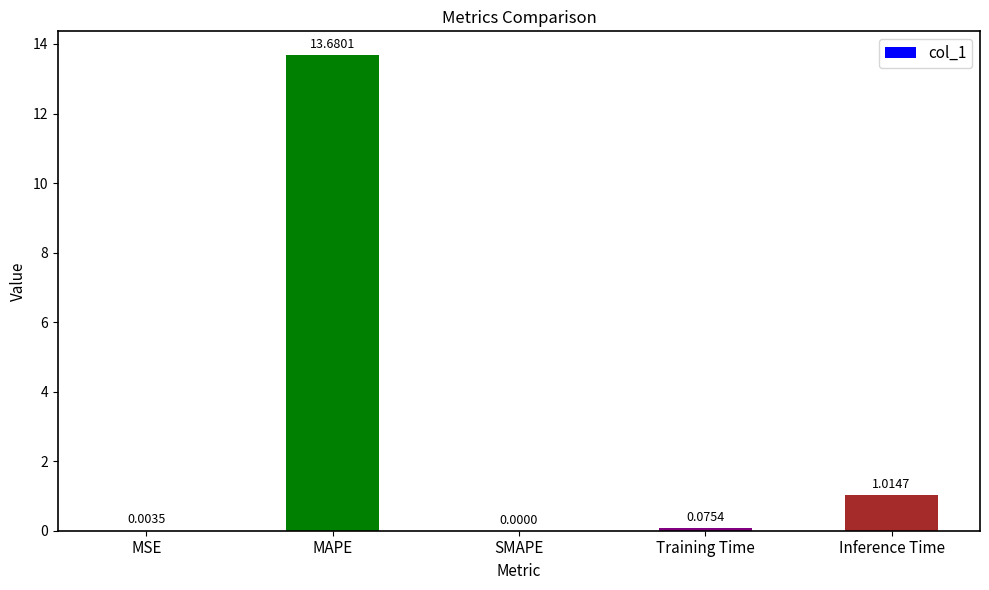

Which has a higher value, MAPE or Training Time?

MAPE